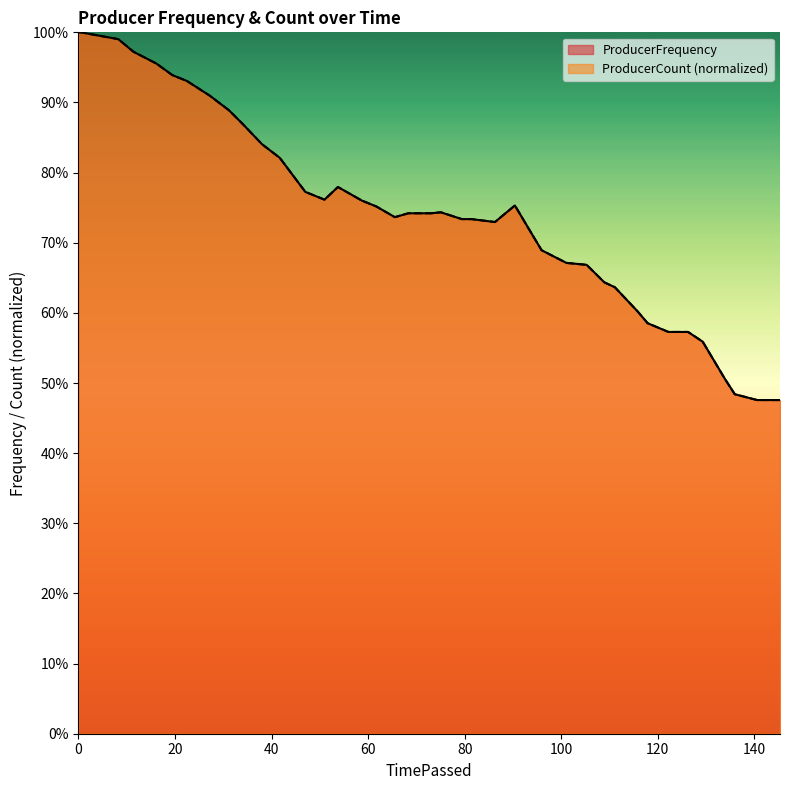

Where do ProducerFrequency and ProducerCount first cross each other?

8.239812 and 11.40281